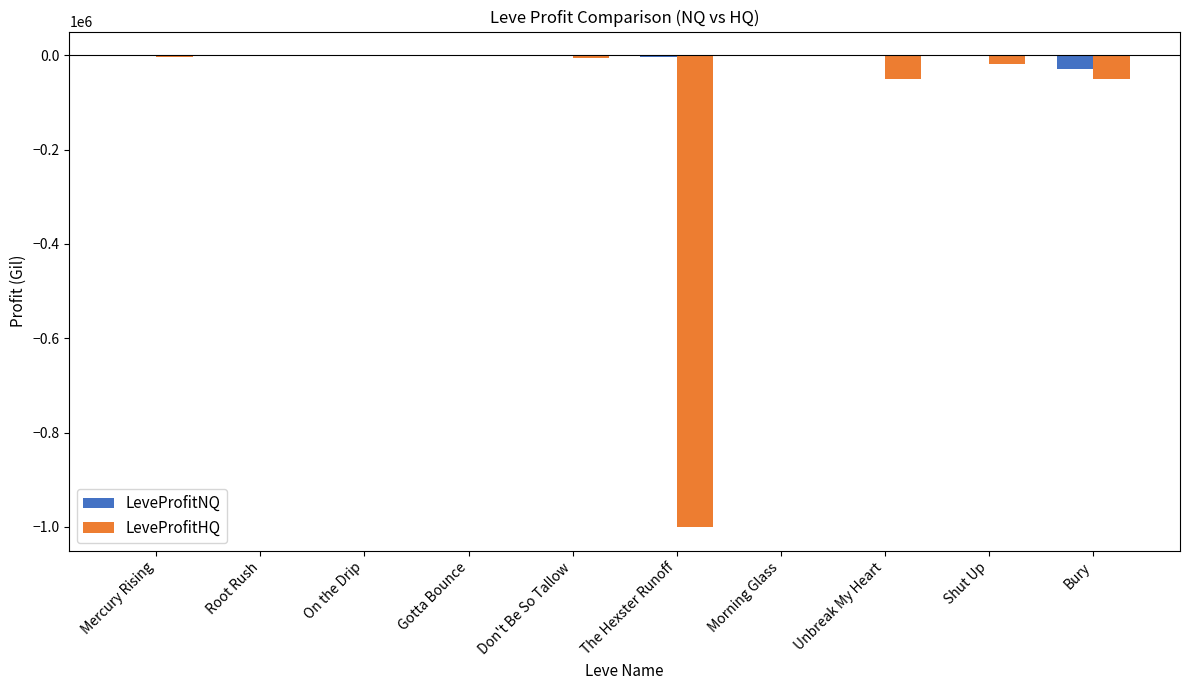

Read the LeveProfitNQ value at Bury.

-29766.0